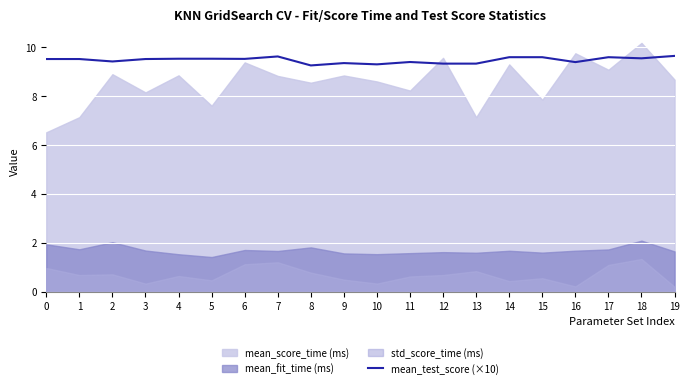

What is the maximum value for mean_test_score (×10)?

9.6